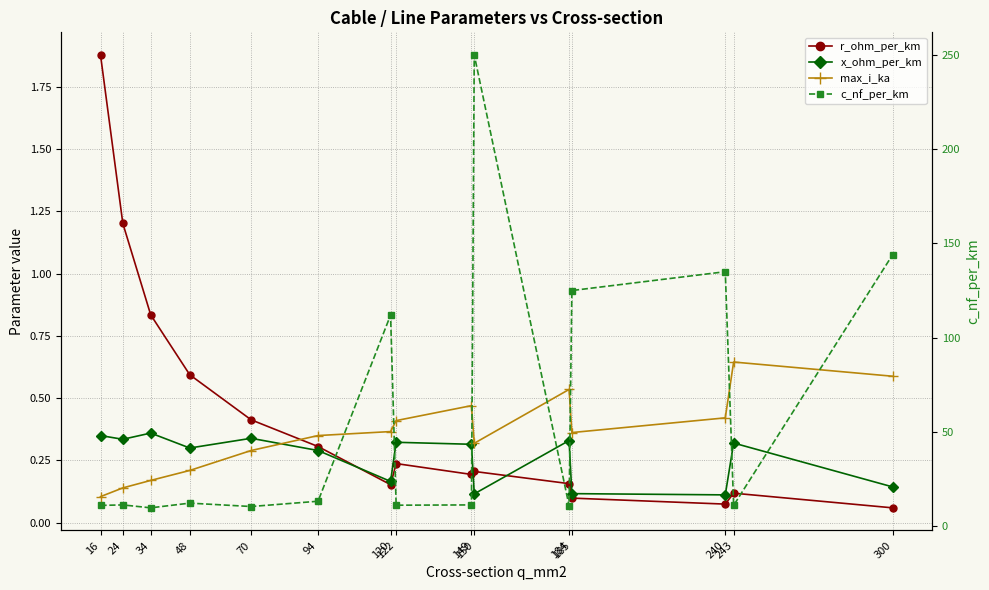

Reading left to right, extract all data points from this chart.

r_ohm_per_km: 16=1.9	24=1.2	34=0.8	48=0.6	70=0.4	94=0.3	120=0.2	122=0.2	149=0.2	150=0.2	184=0.2	185=0.1	240=0.1	243=0.1	300=0.1
x_ohm_per_km: 16=0.3	24=0.3	34=0.4	48=0.3	70=0.3	94=0.3	120=0.2	122=0.3	149=0.3	150=0.1	184=0.3	185=0.1	240=0.1	243=0.3	300=0.1
max_i_ka: 16=0.1	24=0.1	34=0.2	48=0.2	70=0.3	94=0.3	120=0.4	122=0.4	149=0.5	150=0.3	184=0.5	185=0.4	240=0.4	243=0.6	300=0.6
c_nf_per_km: 16=11.0	24=11.2	34=9.7	48=12.2	70=10.4	94=13.2	120=112.0	122=11.1	149=11.2	150=250.0	184=10.8	185=125.0	240=135.0	243=11.0	300=144.0